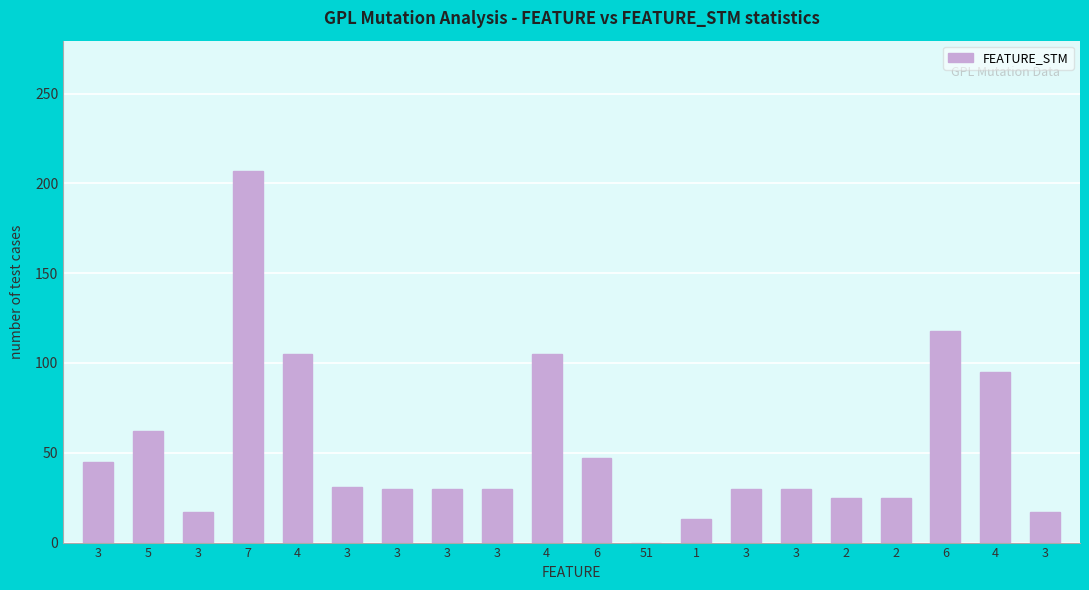

Rank the categories by value from highest to lowest.

7, 6, 4, 4, 4, 5, 6, 3, 3, 3, 3, 3, 3, 3, 2, 2, 3, 3, 1, 51